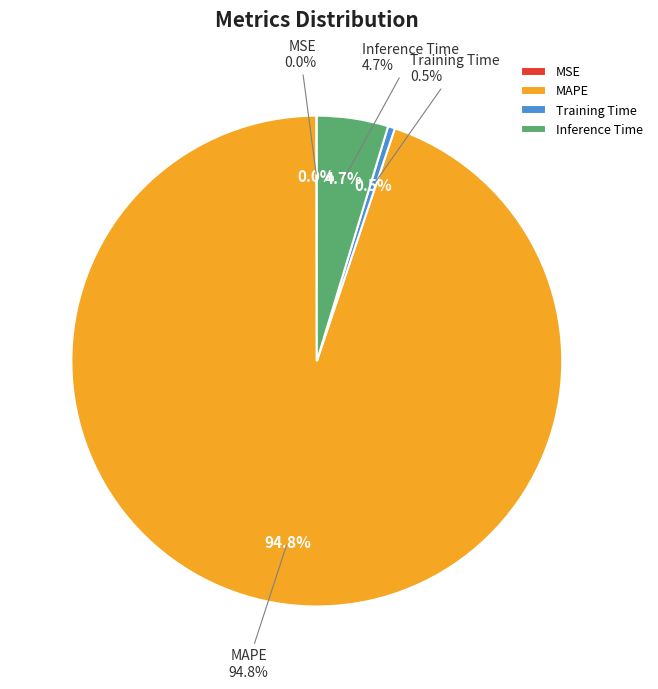

Which slice is the smallest?

MSE